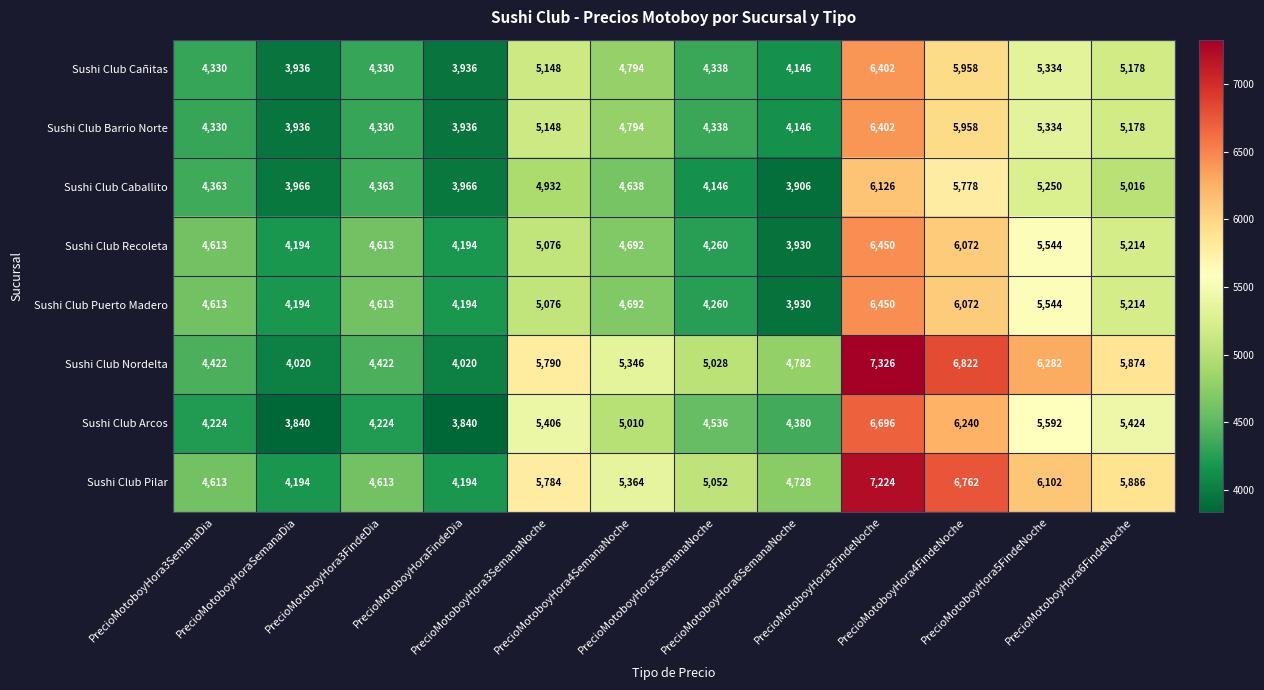

What is the difference between the maximum and minimum values in the Sushi Club Nordelta series?

3306